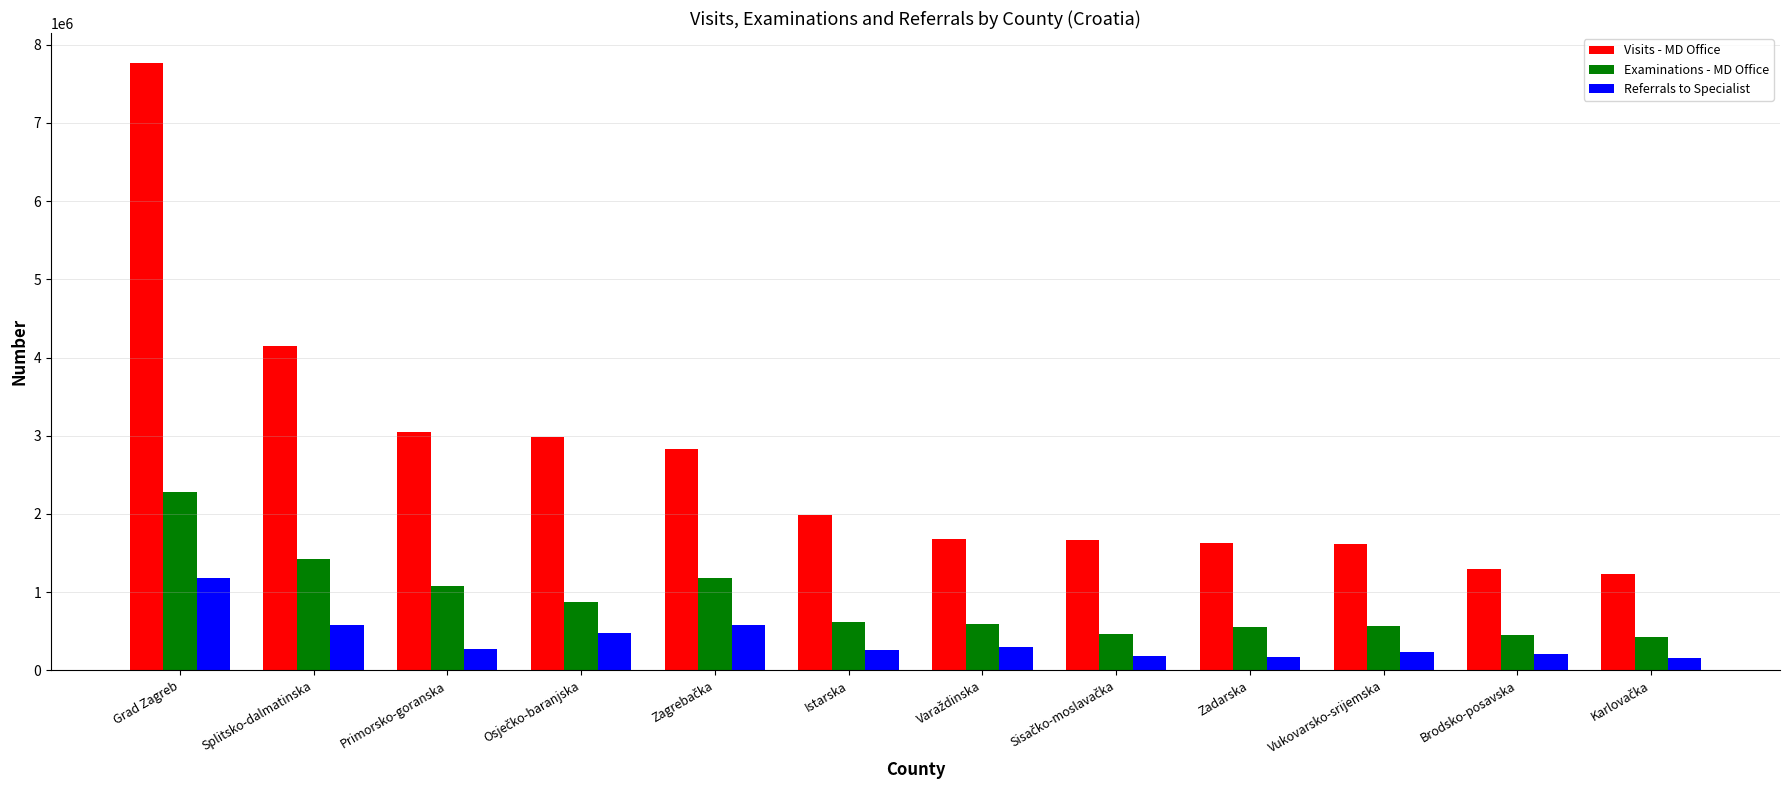

True or false: Visits - MD Office has a value of 1984230 at Istarska.

True